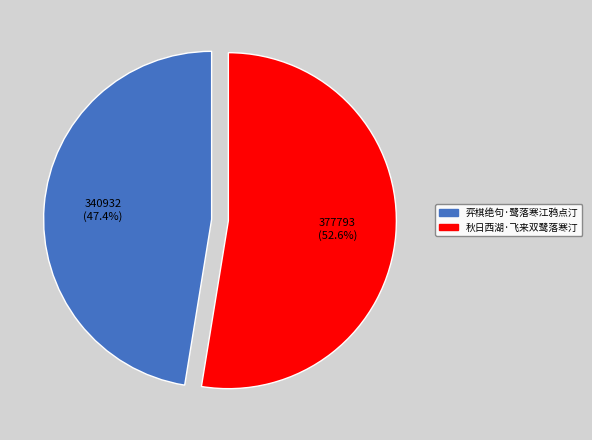

Do 秋日西湖·飞来双鹭落寒汀 and 弈棋绝句·鹭落寒江鸦点汀 together represent more than half of the pie?

Yes